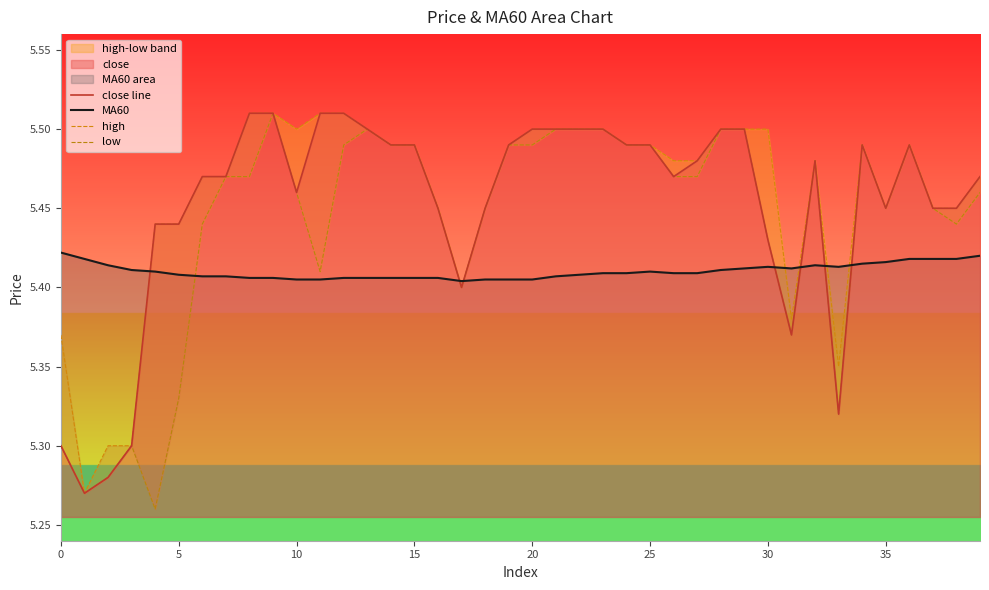

How many times do close line and MA60 cross each other?

7